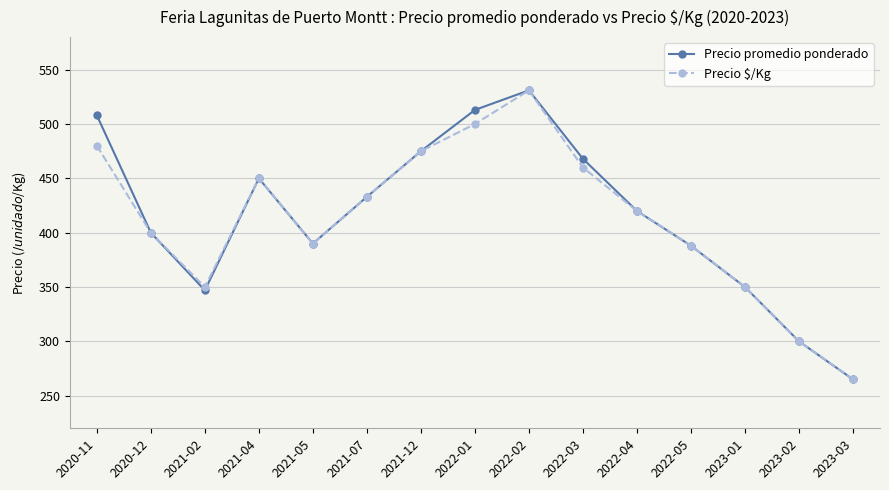

What are all the series names shown in the legend?

Precio promedio ponderado, Precio $/Kg